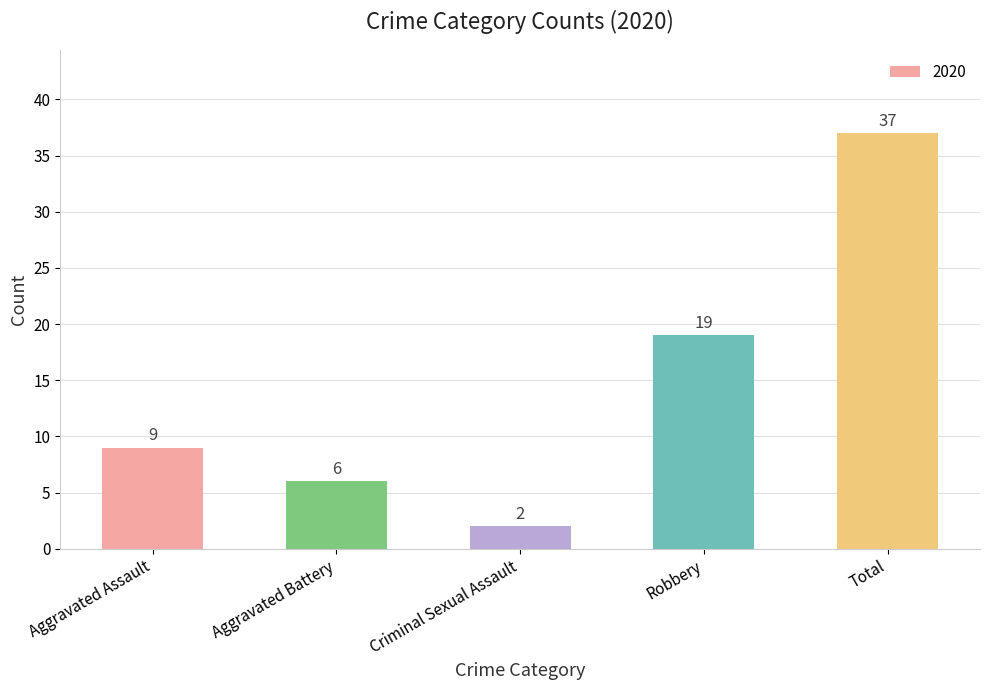

What is the sum of all values?

73